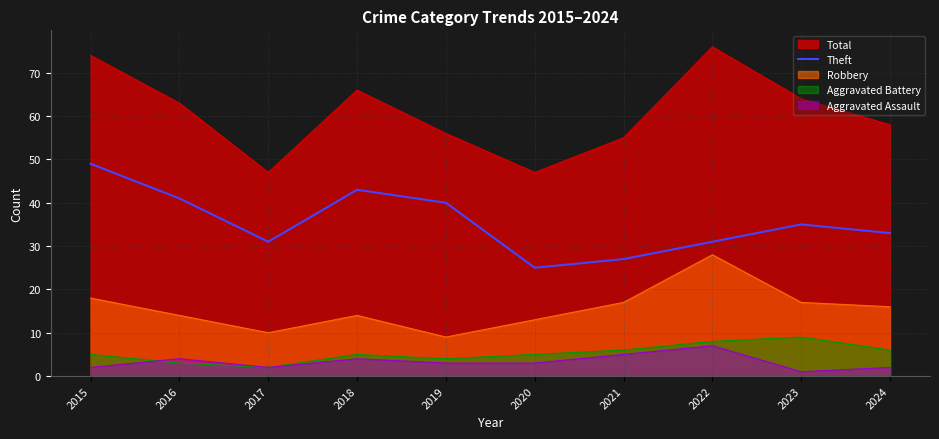

List the labels in order of value, smallest first.

2020, 2021, 2017, 2022, 2024, 2023, 2019, 2016, 2018, 2015